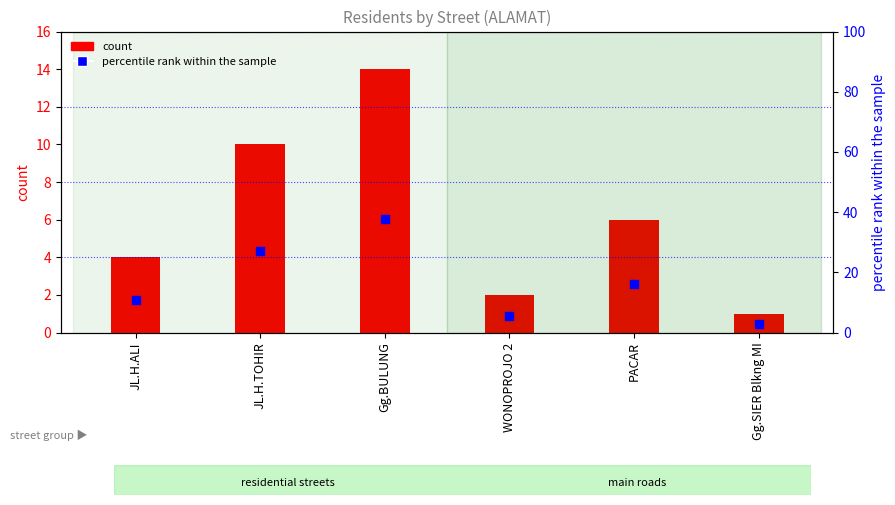

What is the change in value from JL.H.ALI to Gg.SIER Blkng MI?

-8.1